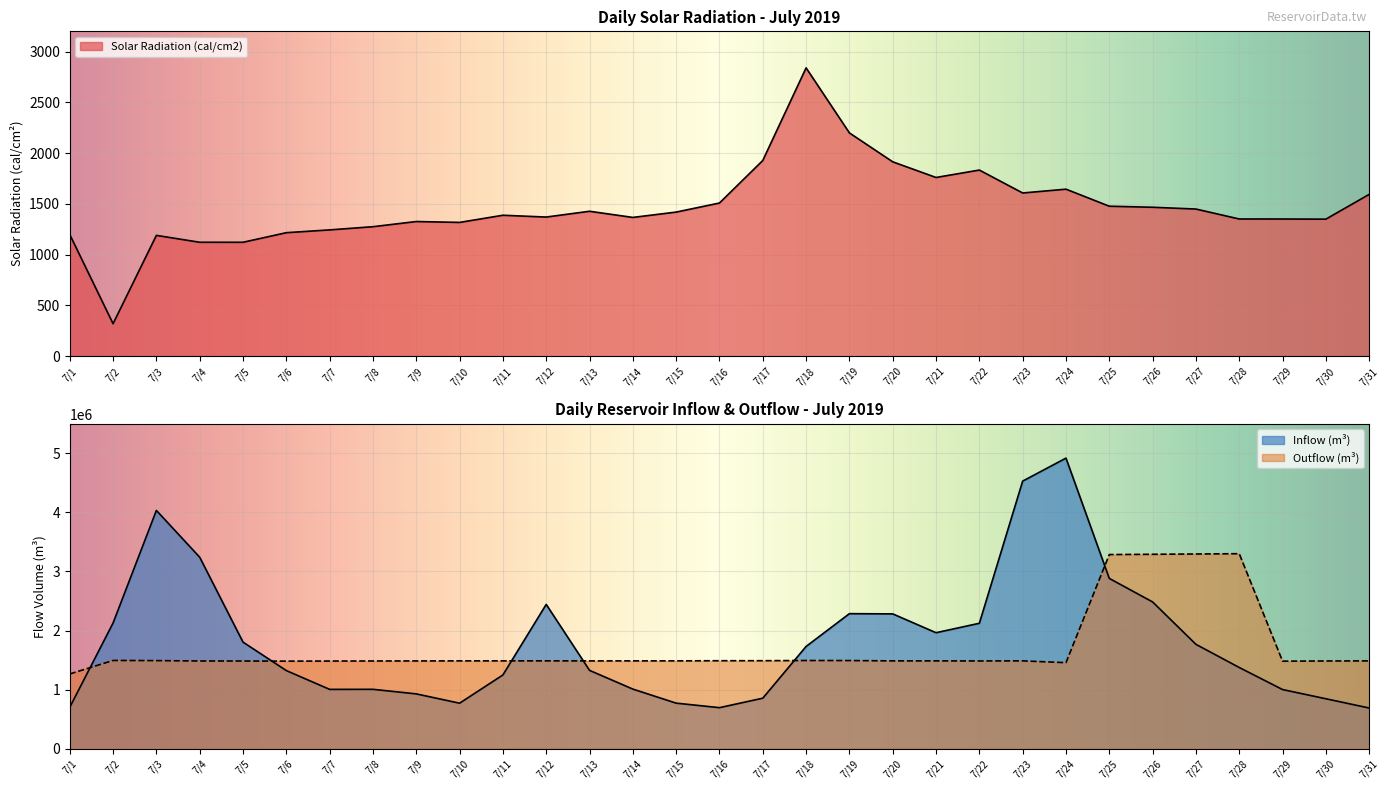

Which series has the widest spread of values?

Inflow (m3)